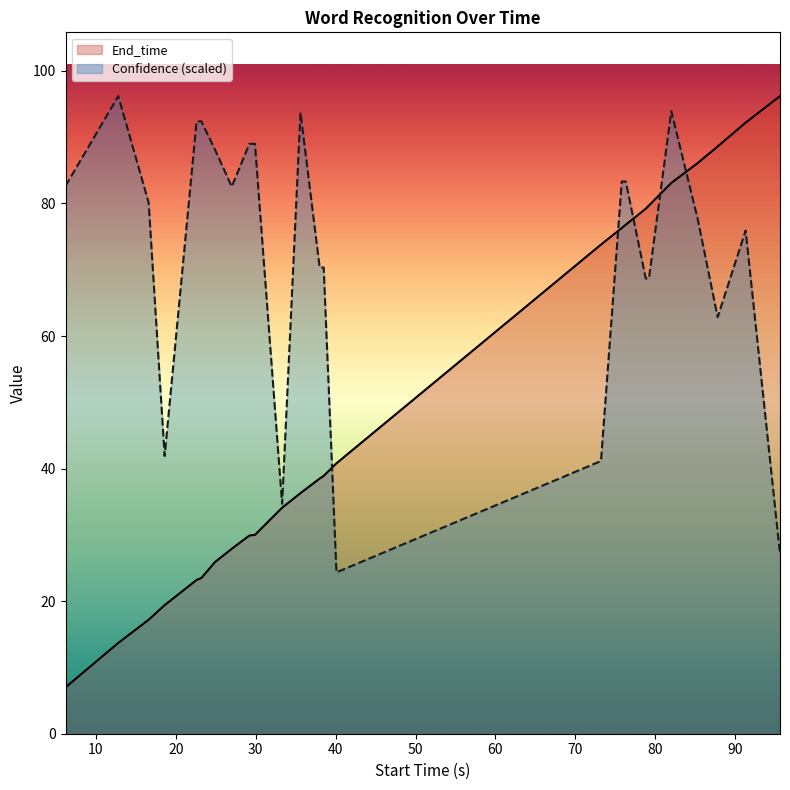

List the series in order of their overall mean, lowest first.

End_time, Confidence (scaled)